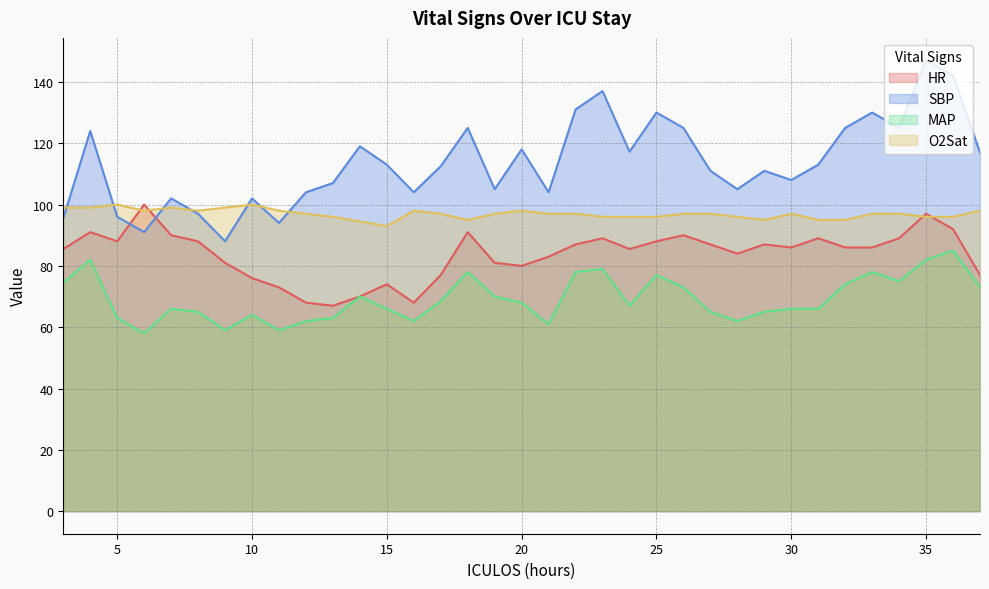

The value of SBP at 29 is 165.2. True or false?

False